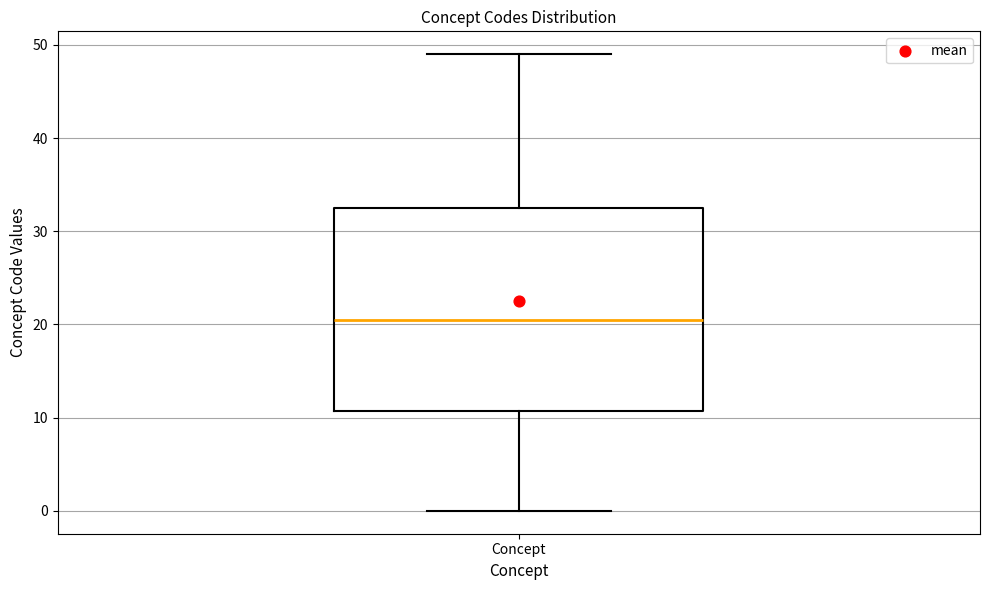

Transcribe this box plot: give where the median line is, the range the box spans, and where the two whiskers end, as read against the y-axis. The values are not printed on the chart, so give them approximately, as read against the axis.

median 21, box 11 to 33, whiskers 0 to 49